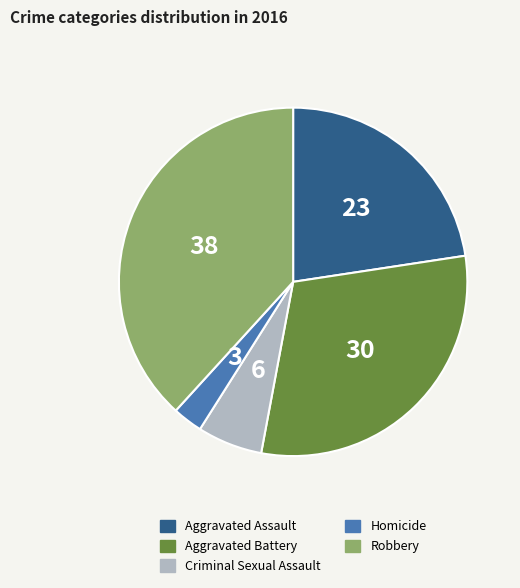

What is the smallest slice in the pie chart?

Homicide